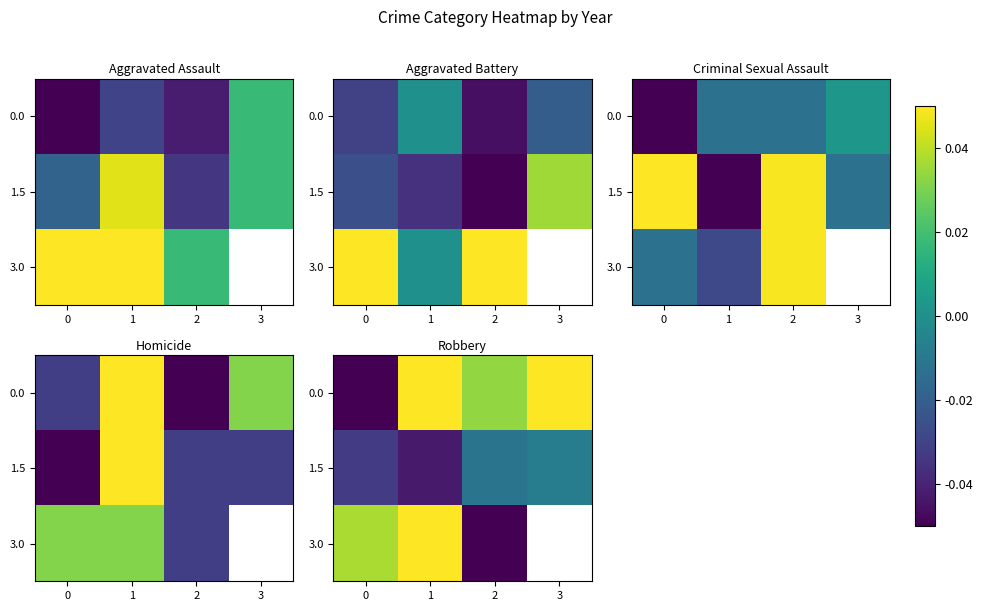

Between 3 and 0, which is larger?

3